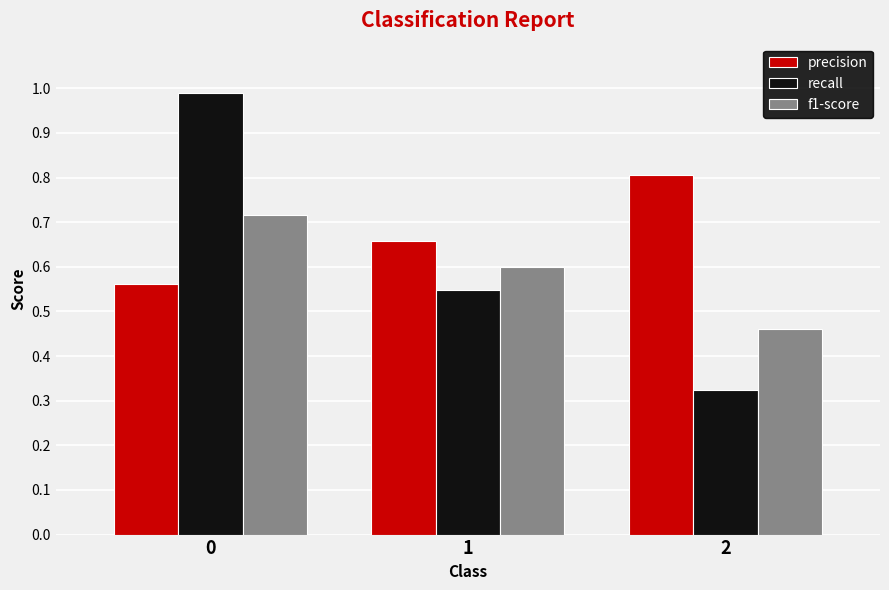

The precision series shows 0.8 at 2. True or false?

True